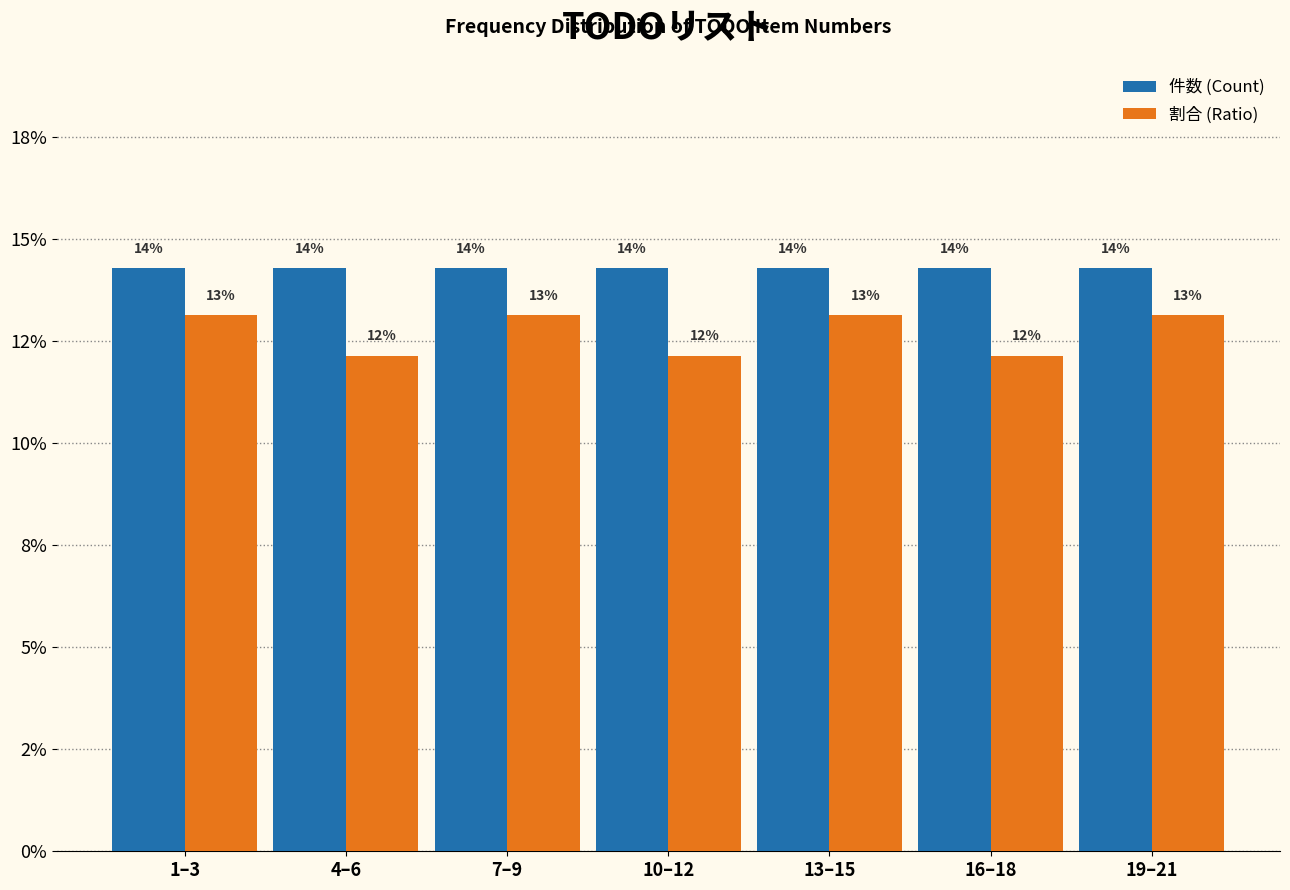

What are all the series names shown in the legend?

件数 (Count), 割合 (Ratio)